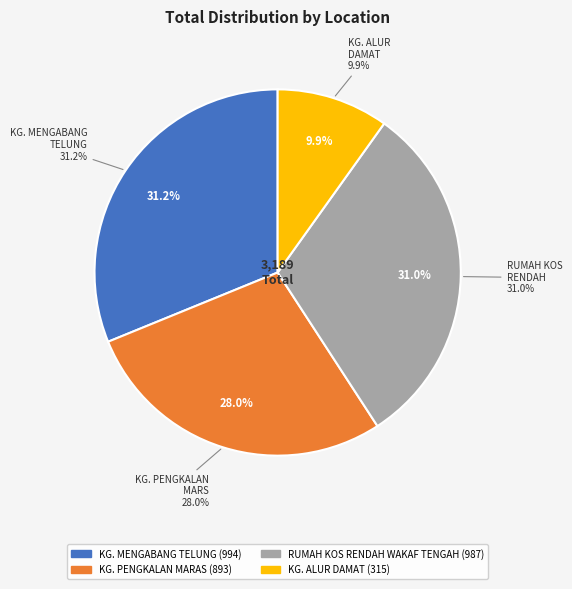

To the nearest percent, what portion does KG. PENGKALAN MARAS represent?

28%